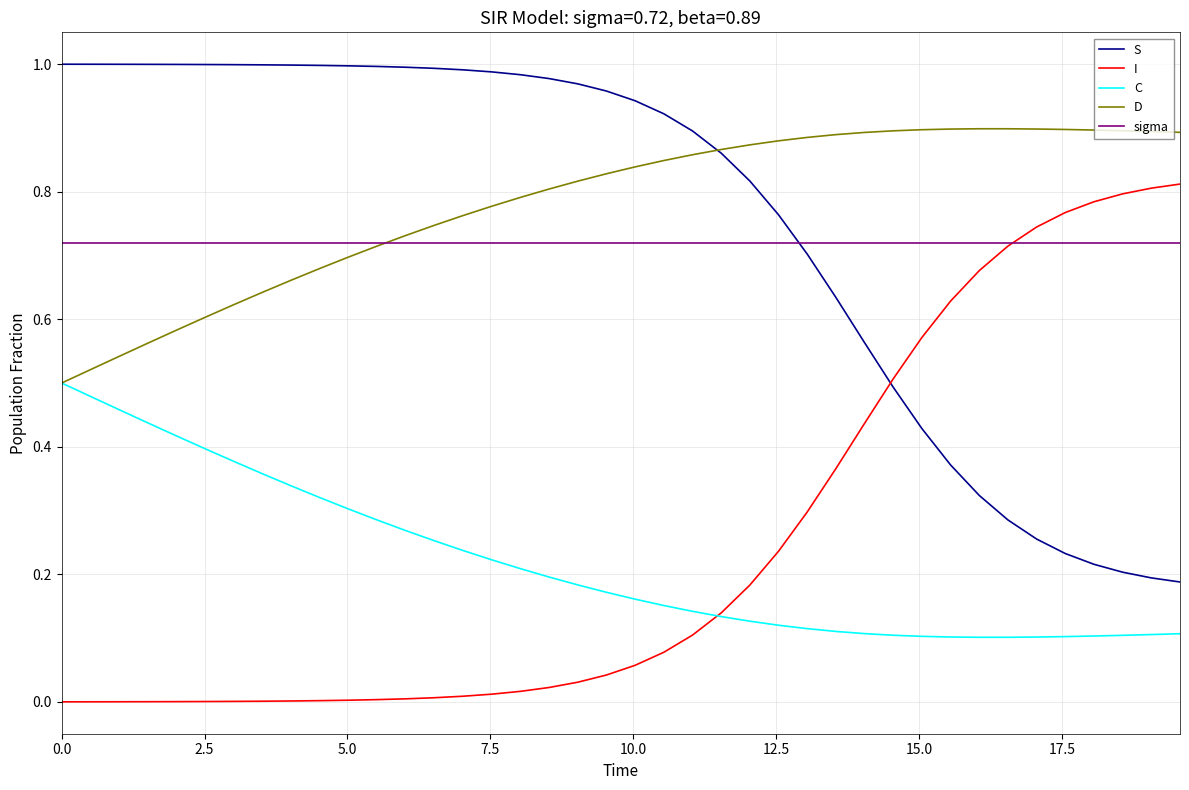

Rank the series by their maximum value, from highest to lowest.

S, D, I, sigma, C